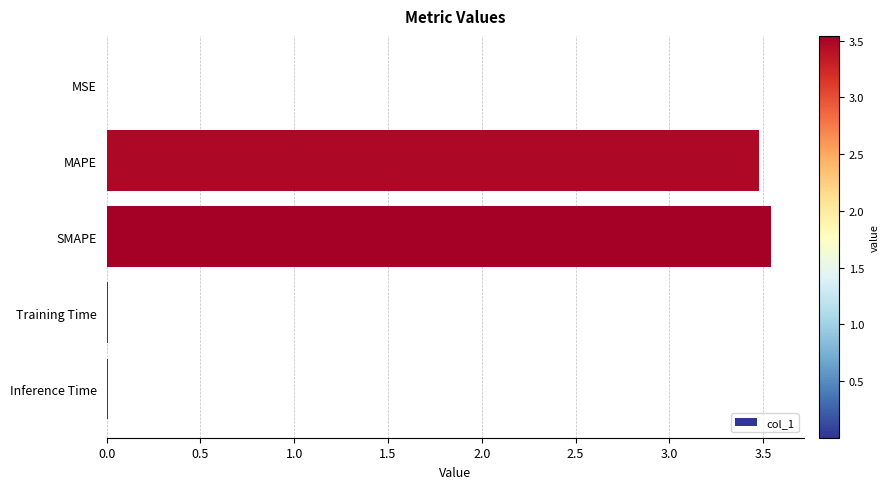

The chart shows a value of 0.0 at MSE. True or false?

True